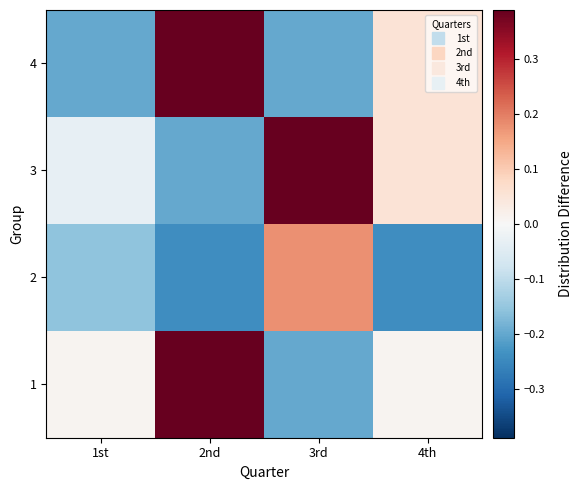

At which category is the sum across all series the highest?

2nd